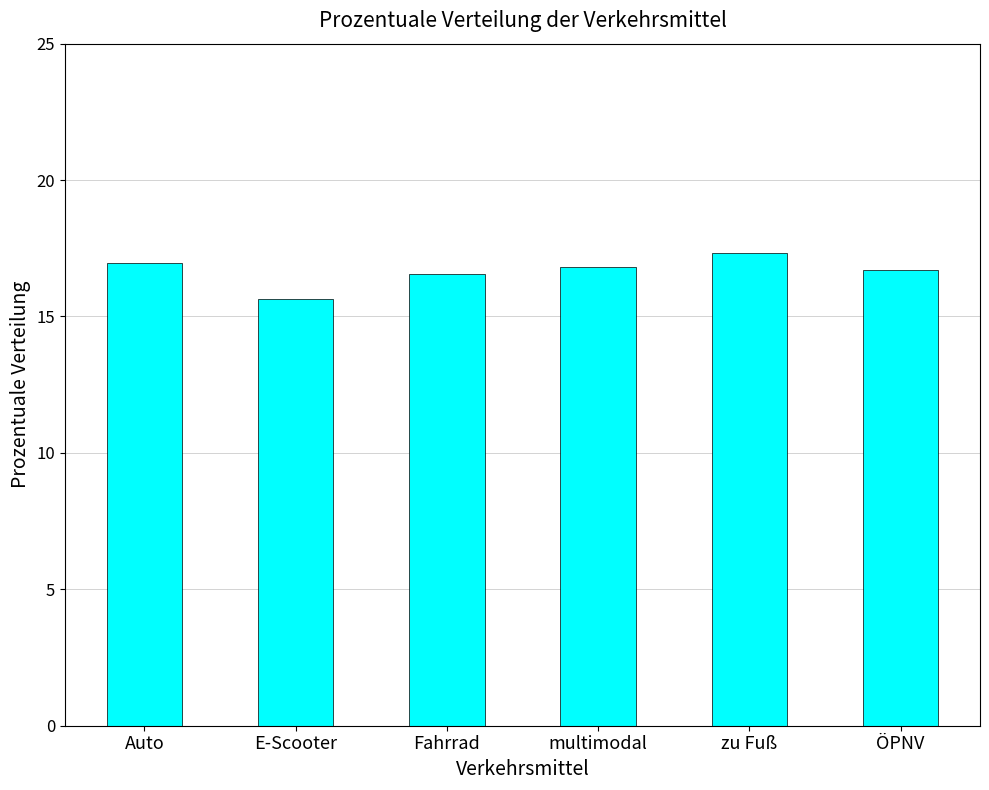

What is the greatest value displayed?

17.3